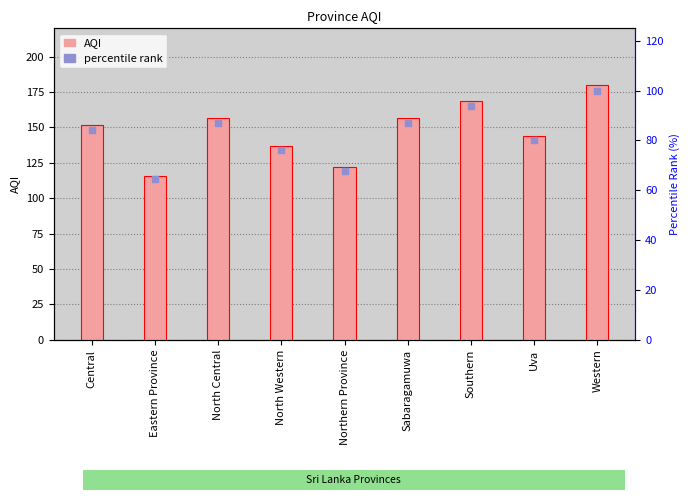

Which series contains the lowest Y value?

percentile rank